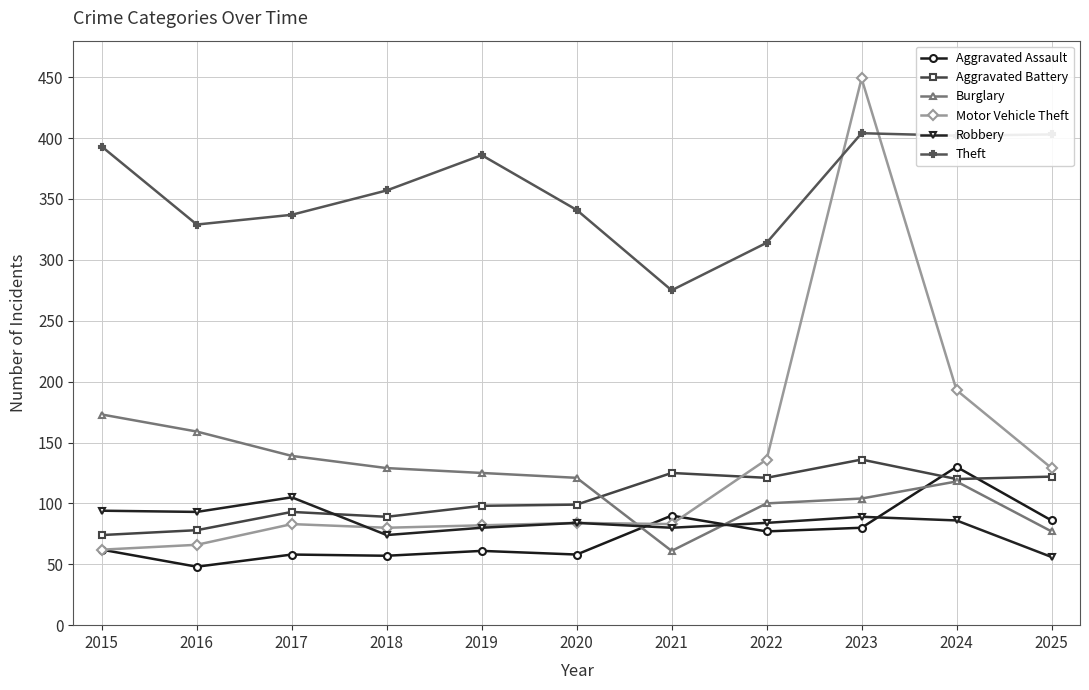

At how many categories does at least one series exceed 292?

10